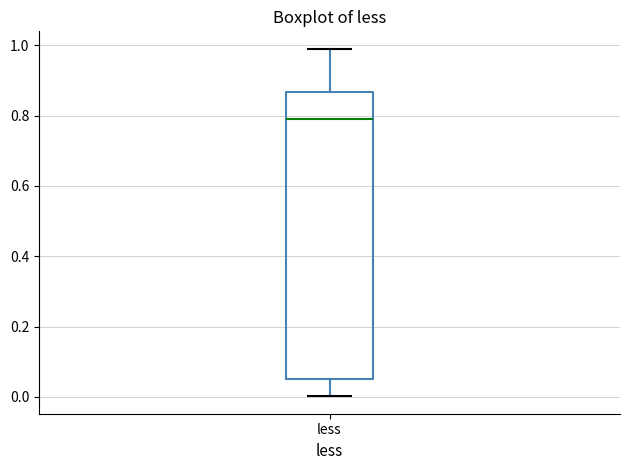

Read this box plot against the y-axis: the position of the median line, the range covered by the box, and the ends of both whiskers. The values are not printed on the chart, so give them approximately, as read against the axis.

median 0.78, box 0.06 to 0.86, whiskers 0.00 to 1.00